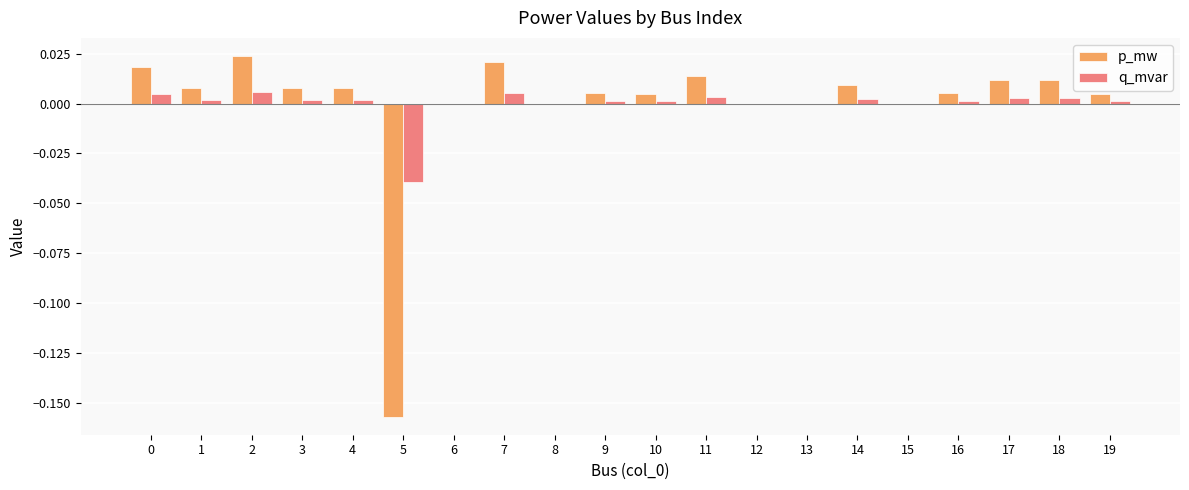

The value of p_mw at 9 is 0.0. True or false?

True